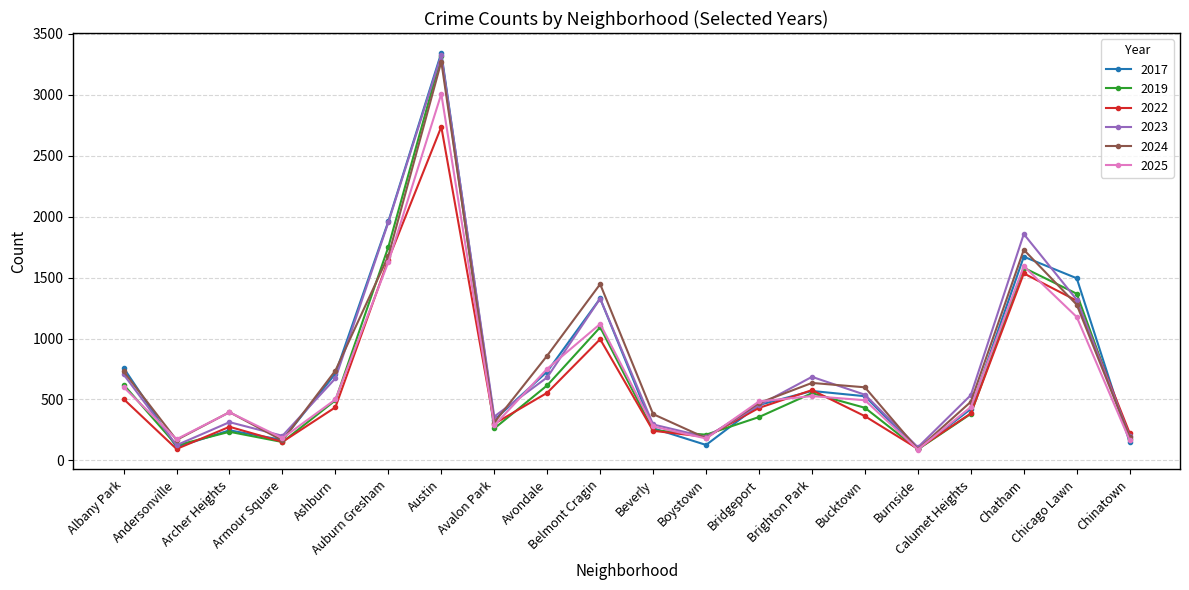

What is the difference between the highest and lowest values at Chinatown?

75